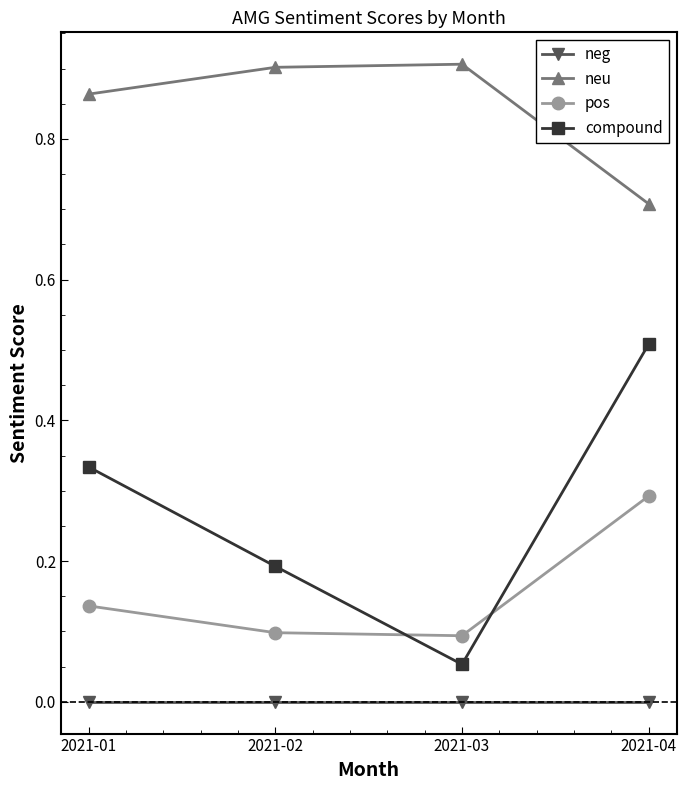

Rank the series at 2021-04 from lowest to highest value.

neg, pos, compound, neu